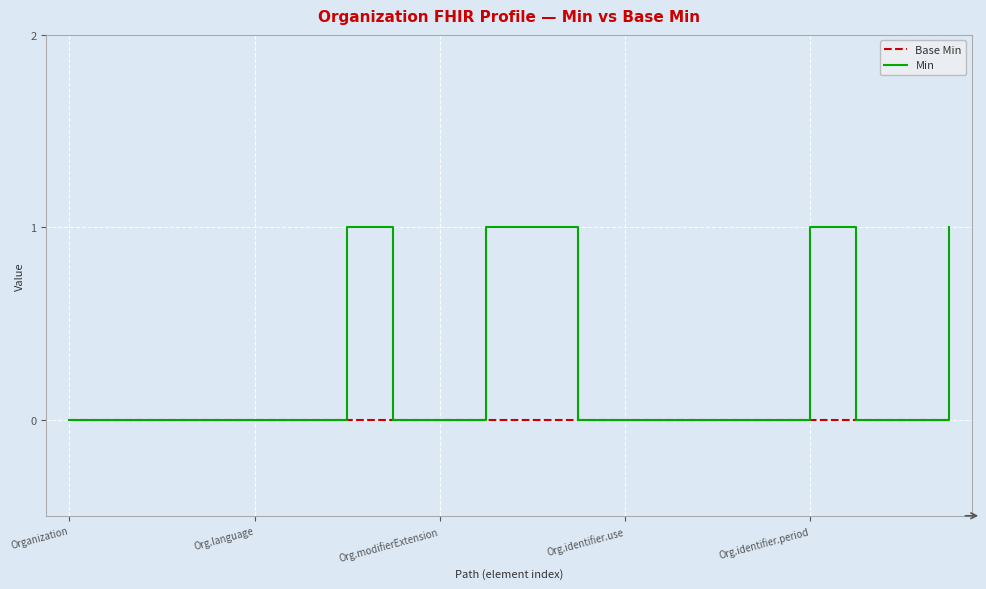

How many Min values are between 0 and 1?

20